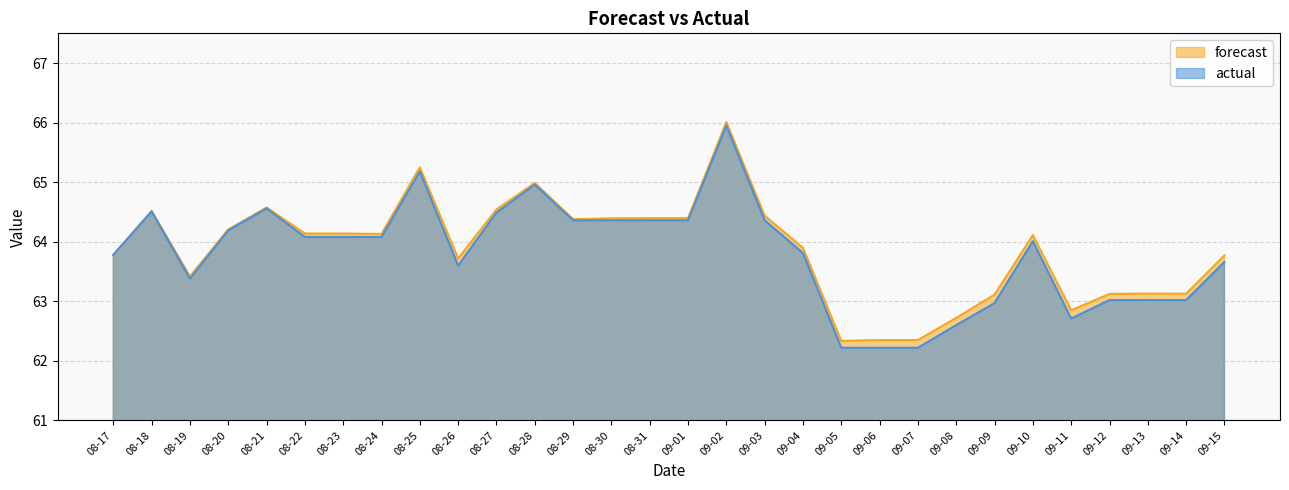

Which category has the lowest value in the actual series?

09-05